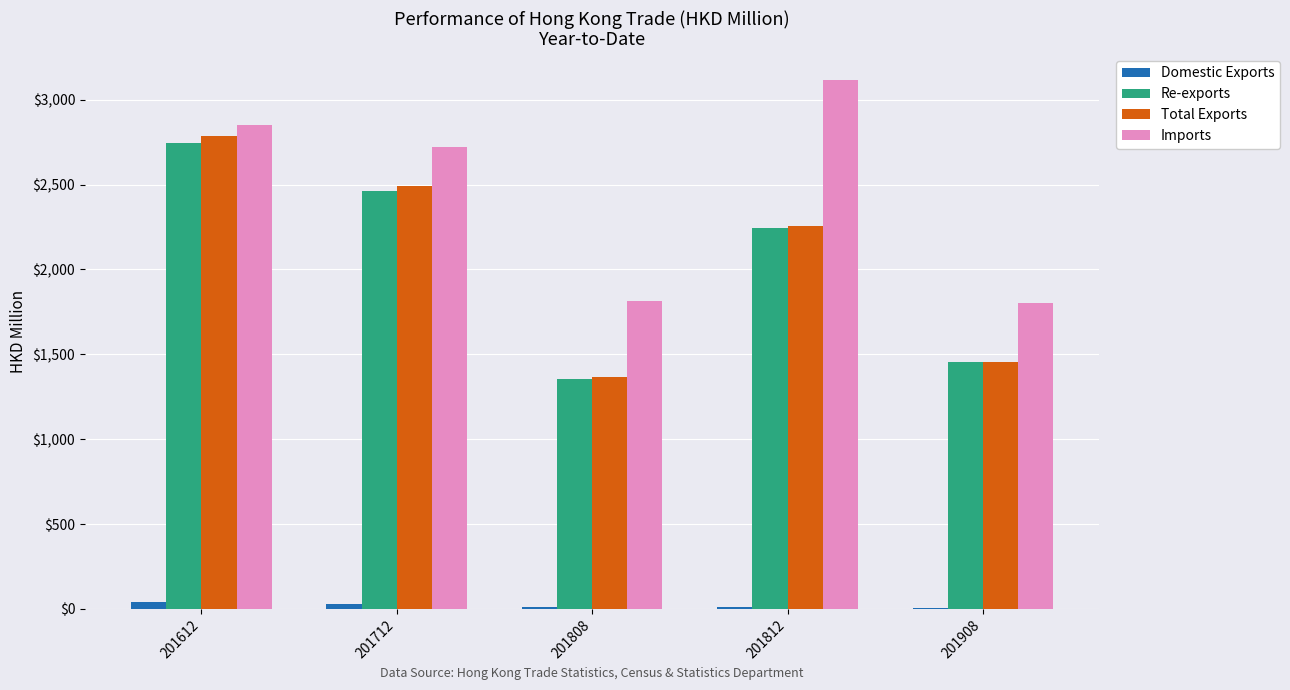

How many groups of bars are there?

5